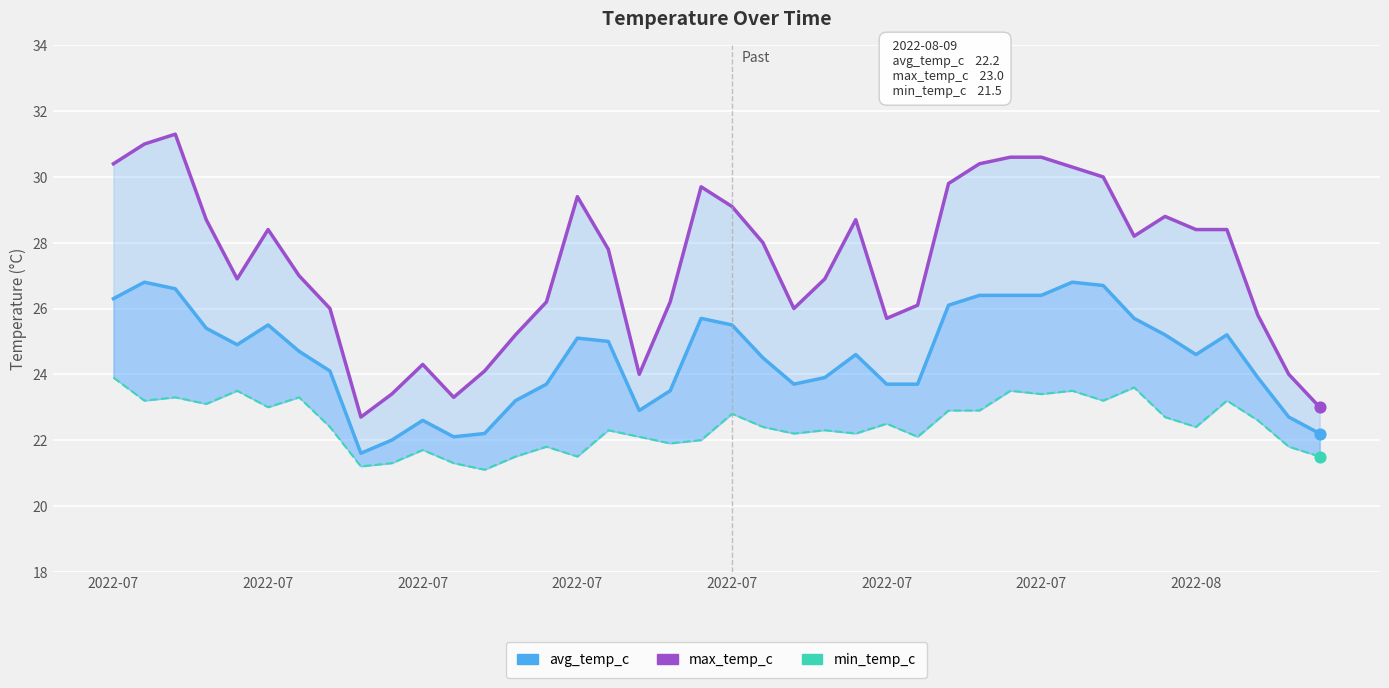

Which series reaches the maximum Y coordinate?

max_temp_c